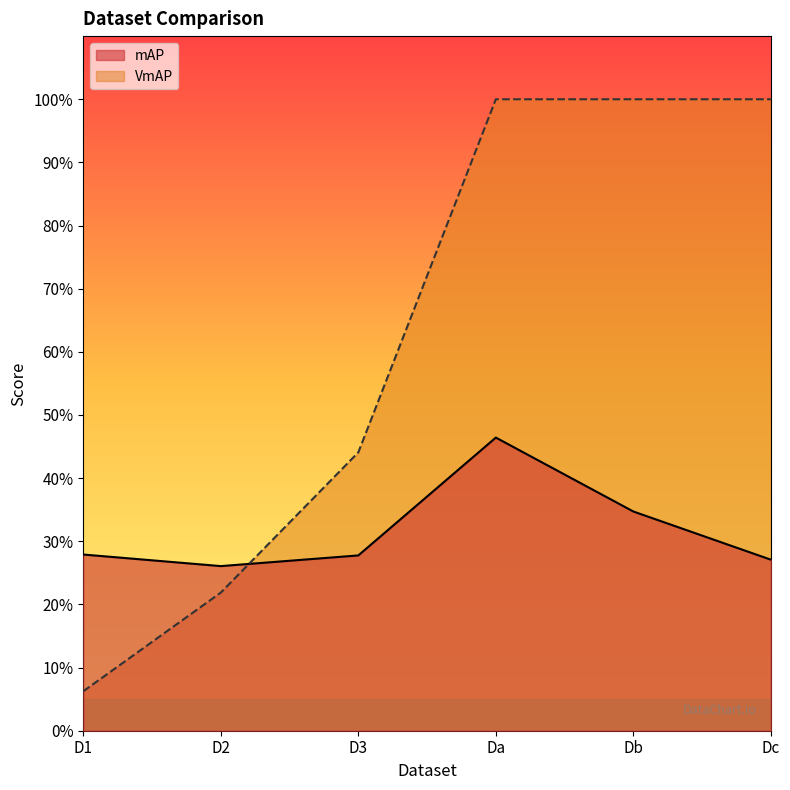

What value does the VmAP series have at Da?

100.0